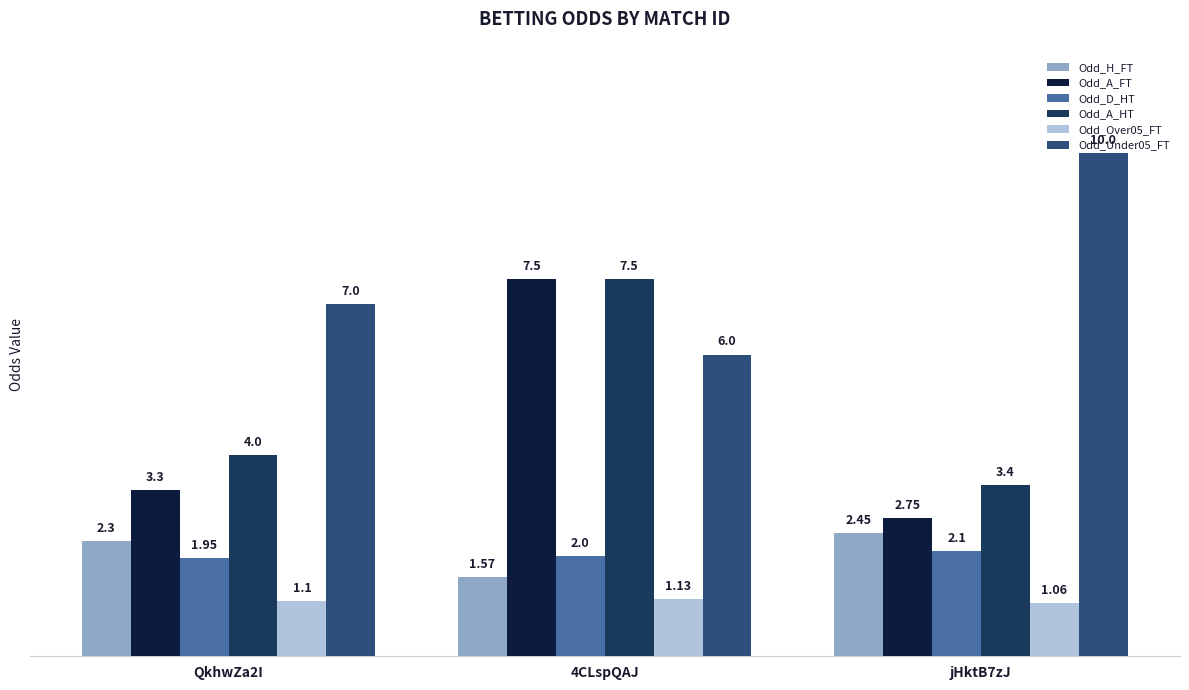

At which label does Odd_A_FT reach its peak?

4CLspQAJ